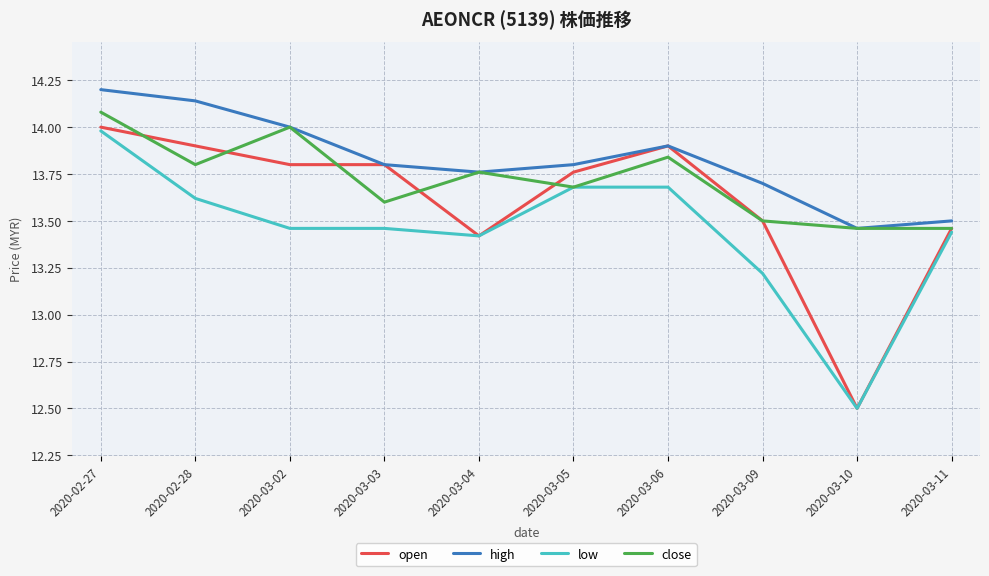

What is the greatest value displayed?

14.2